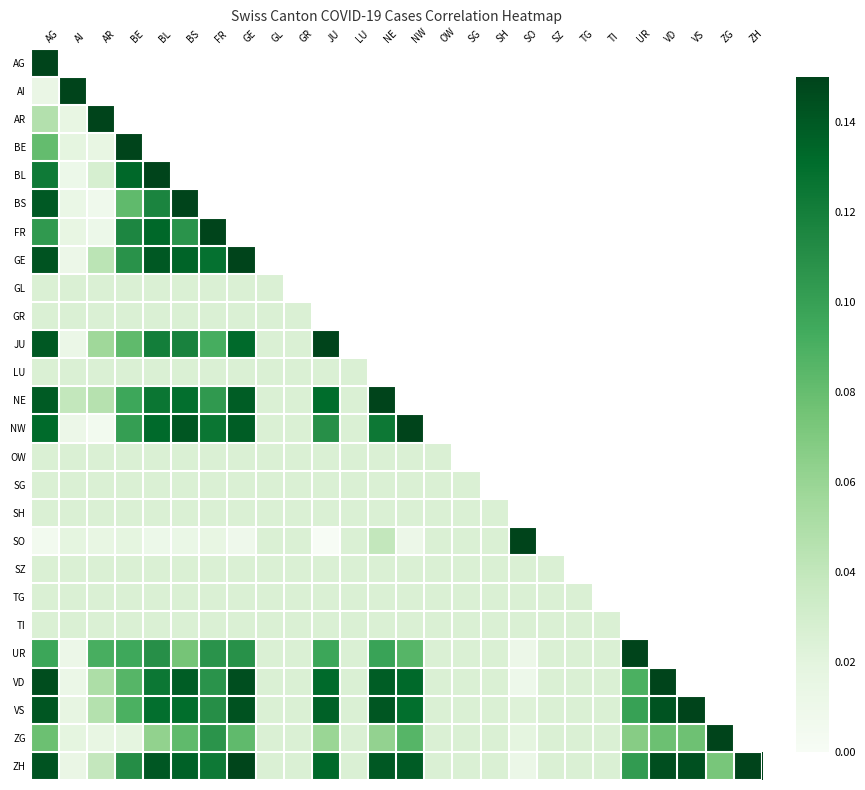

Which series changed the most between AR and NE?

NW